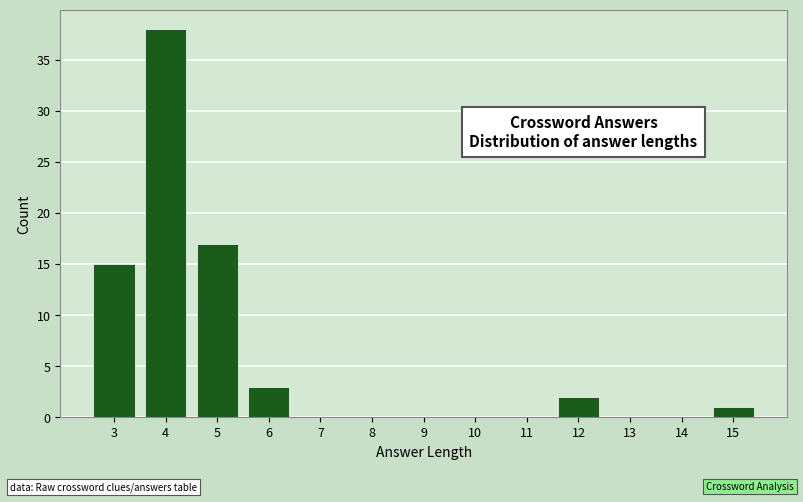

Reading left to right, list every bar in this chart as the range it spans on the x-axis followed by its height. The values are not printed on the chart, so give them approximately, as read against the axis.

2.5 to 3.5: 15
3.5 to 4.5: 38
4.5 to 5.5: 17
5.5 to 6.5: 3
6.5 to 7.5: 0
7.5 to 8.5: 0
8.5 to 9.5: 0
9.5 to 10.5: 0
10.5 to 11.5: 0
11.5 to 12.5: 2
12.5 to 13.5: 0
13.5 to 14.5: 0
14.5 to 15.5: 1